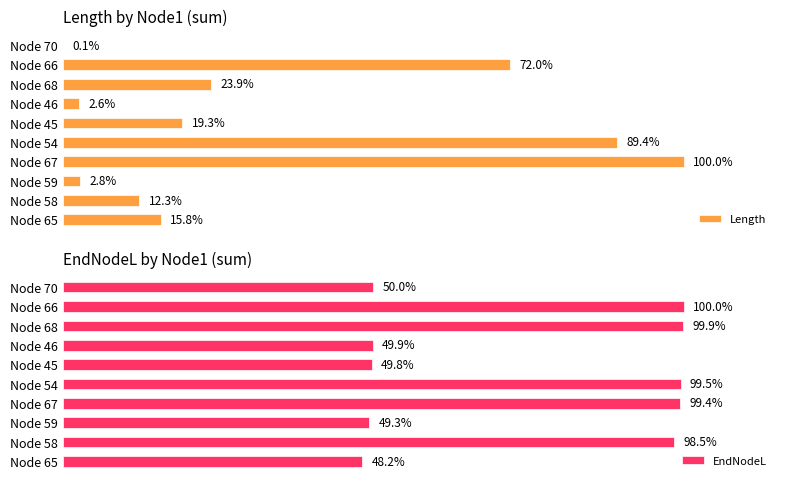

Which series has the largest range (max minus min)?

Length